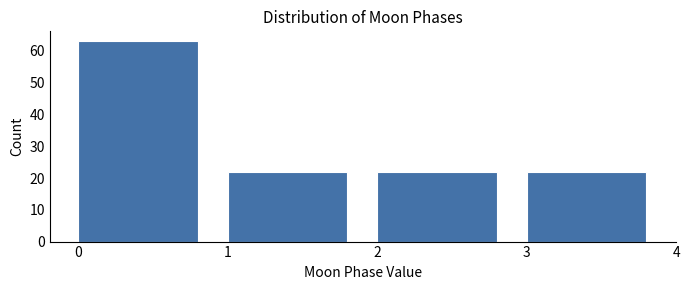

Reading left to right, transcribe this chart: for each bar, give the range it covers on the x-axis and its height. The values are not printed on the chart, so give them approximately, as read against the axis.

0 to 1: 63
1 to 2: 22
2 to 3: 22
3 to 4: 22